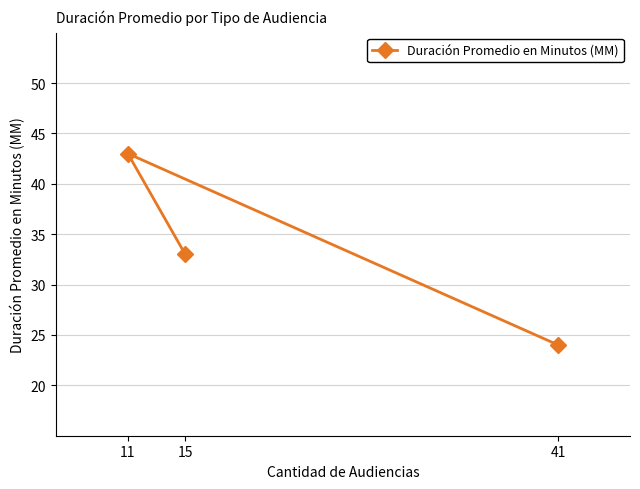

The value at 11 is 43. True or false?

True